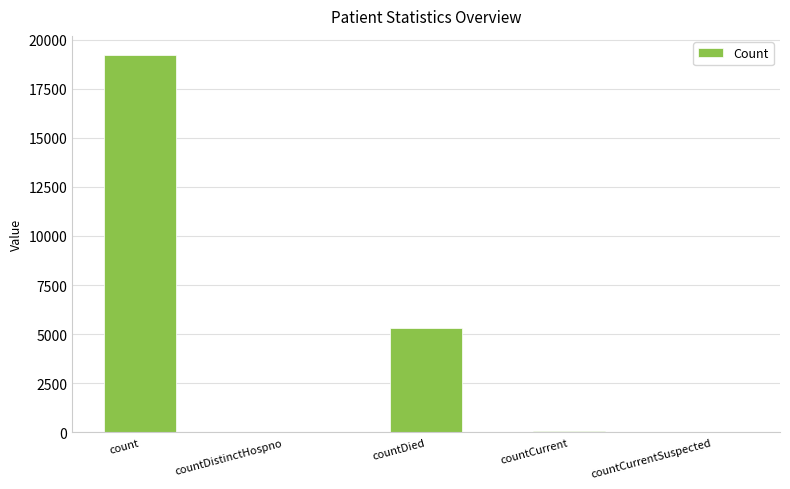

Is it true that the value at countDistinctHospno is 34?

True